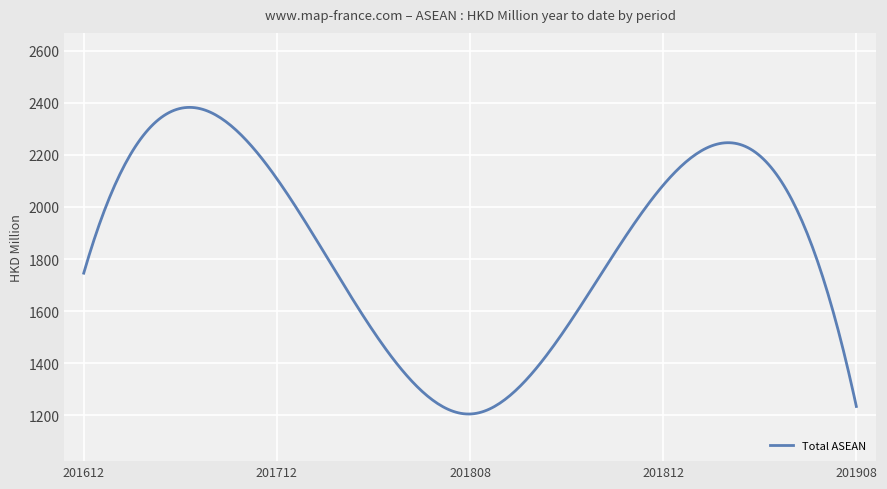

What is the difference between the maximum and minimum values?

1176.8